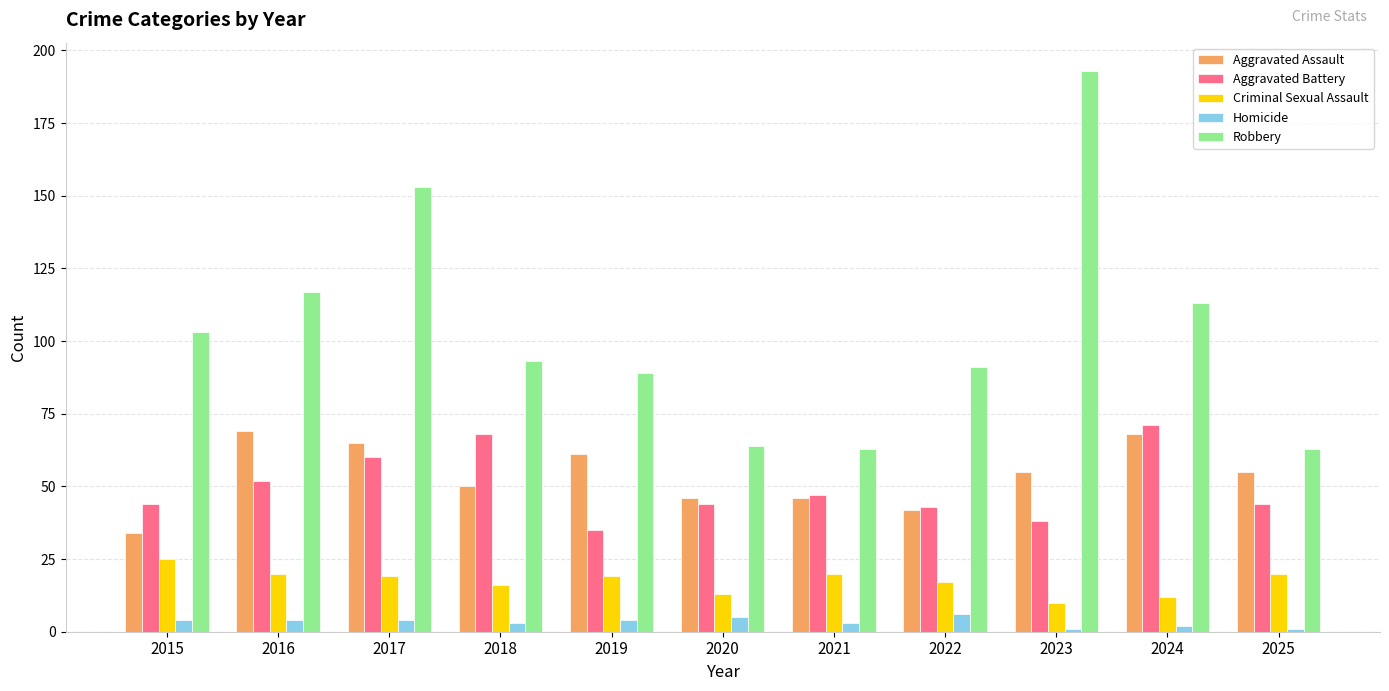

The value of Homicide at 2020 is 5. True or false?

True